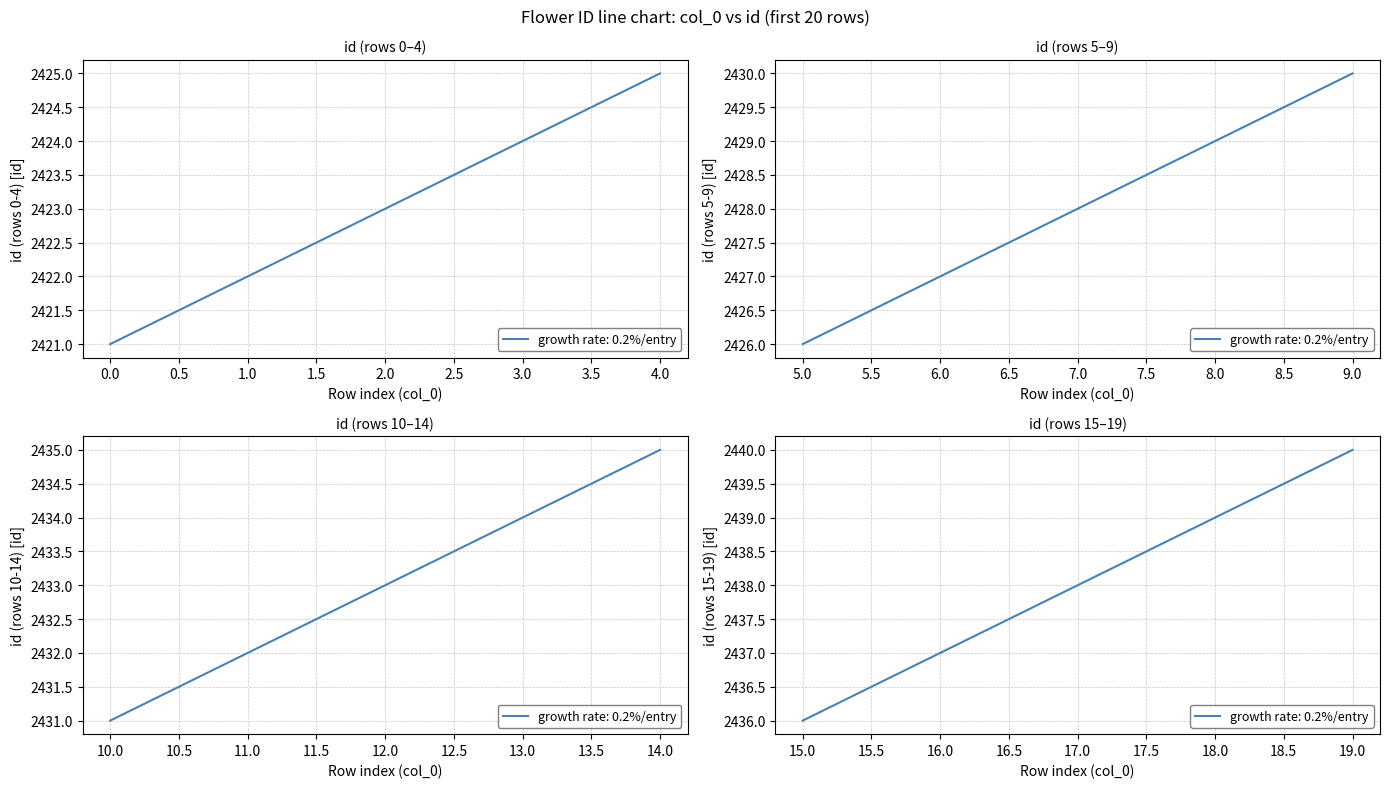

Count the number of categories in the chart.

20